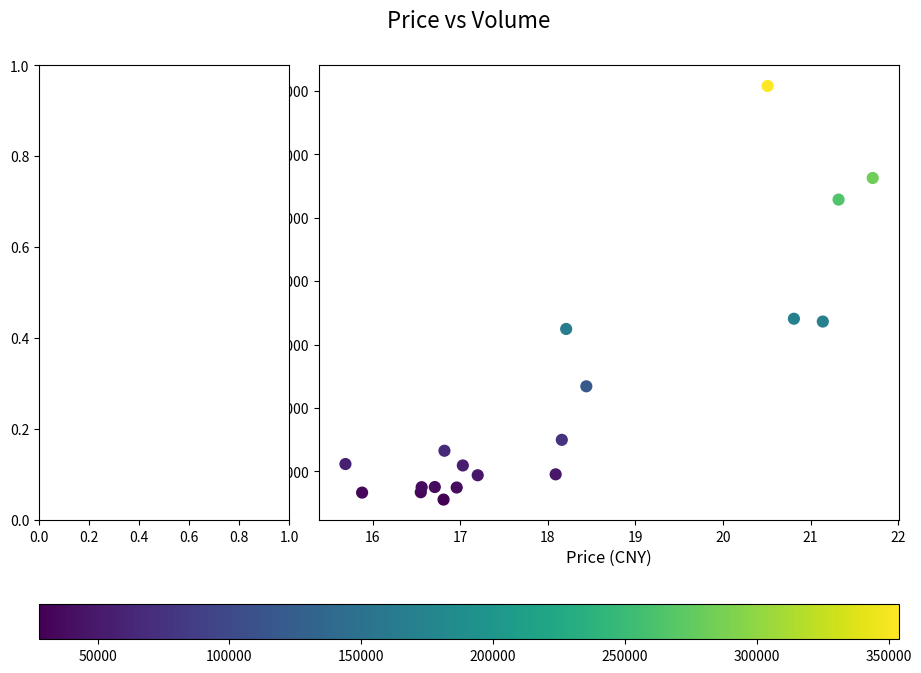

What is the range of Y values (max minus min)?

326086